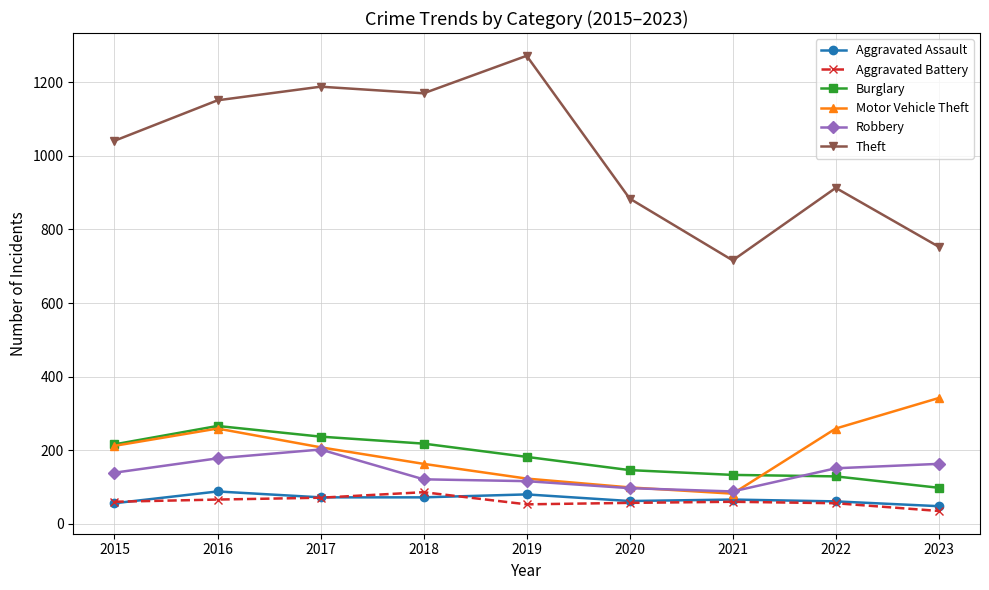

True or false: Burglary has a value of 107 at 2015.

False